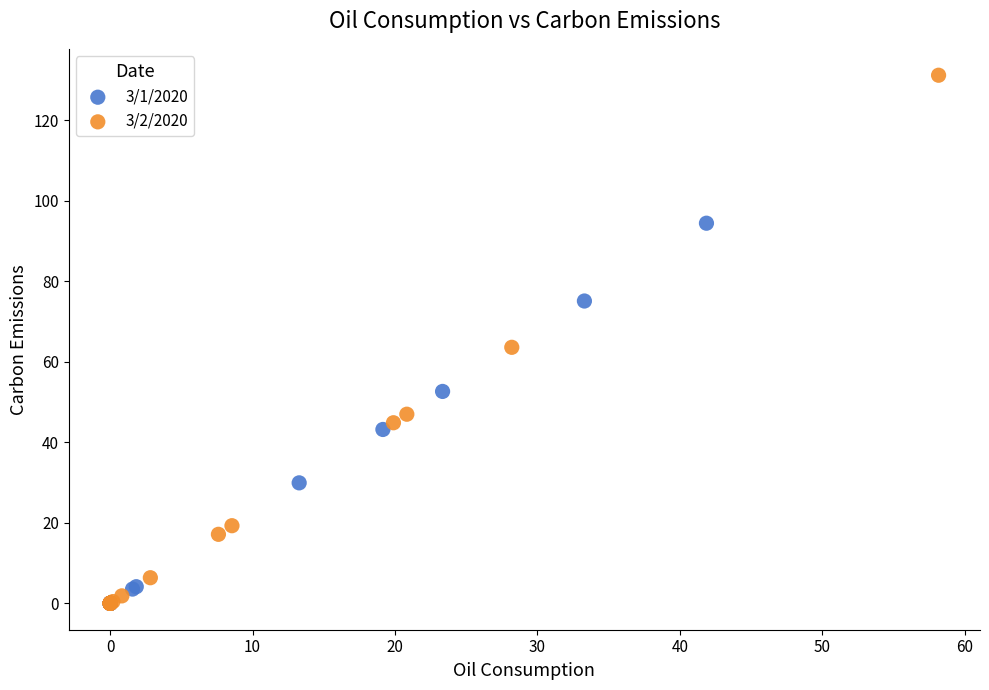

Which series has the largest Y range (max minus min)?

3/2/2020